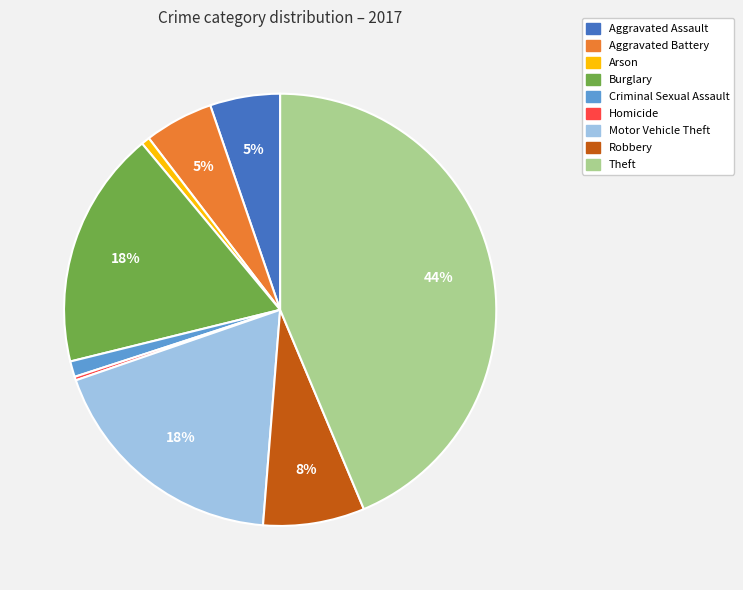

Is Robbery the majority of the pie?

No